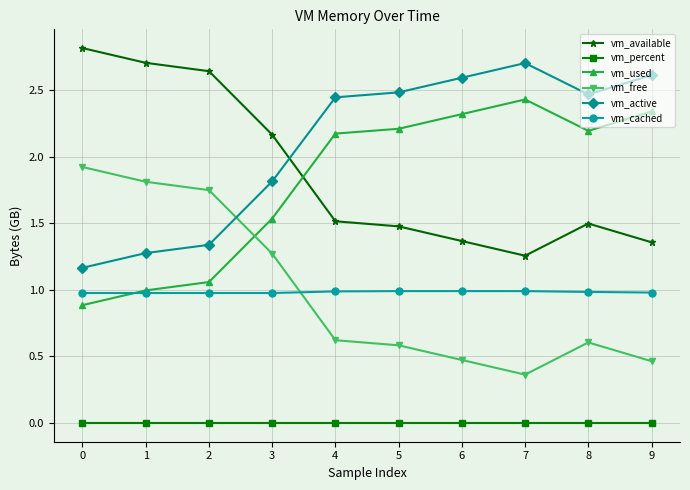

True or false: vm_available has more than 2 interior local peaks.

False